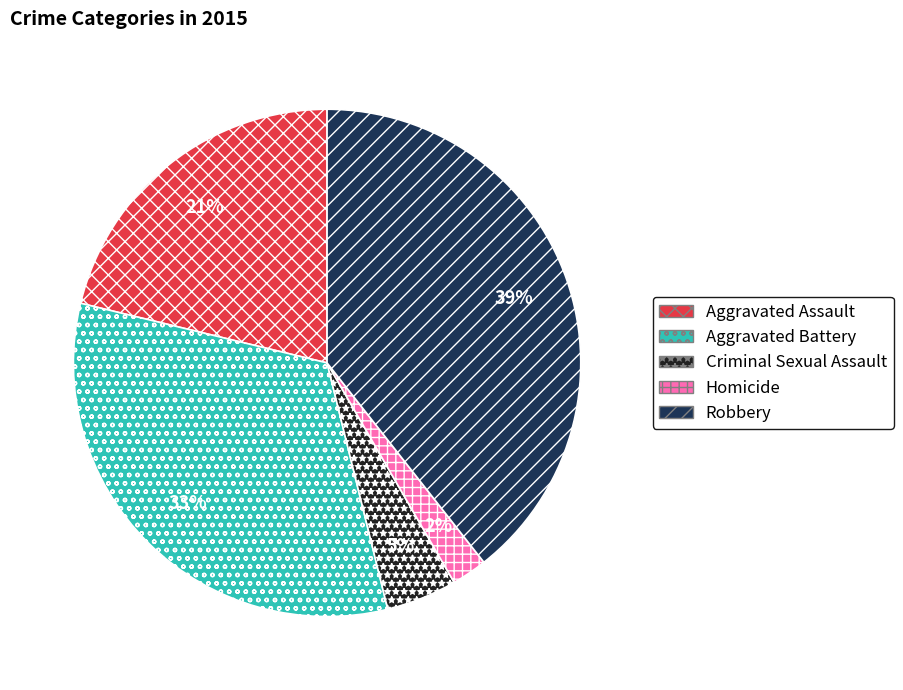

Rank the categories by value from lowest to highest.

Homicide, Criminal Sexual Assault, Aggravated Assault, Aggravated Battery, Robbery